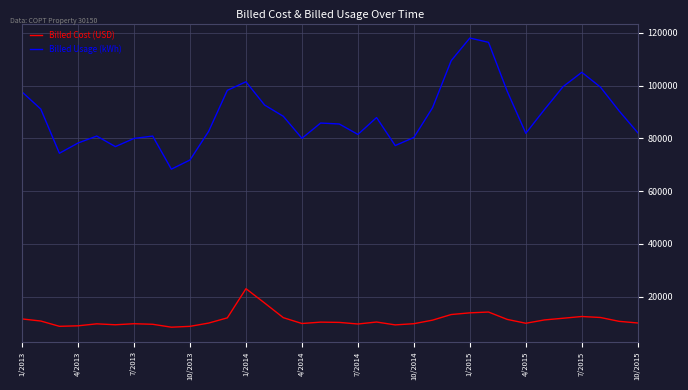

True or false: Billed Usage (kWh) and Billed Cost (USD) cross at least once.

False